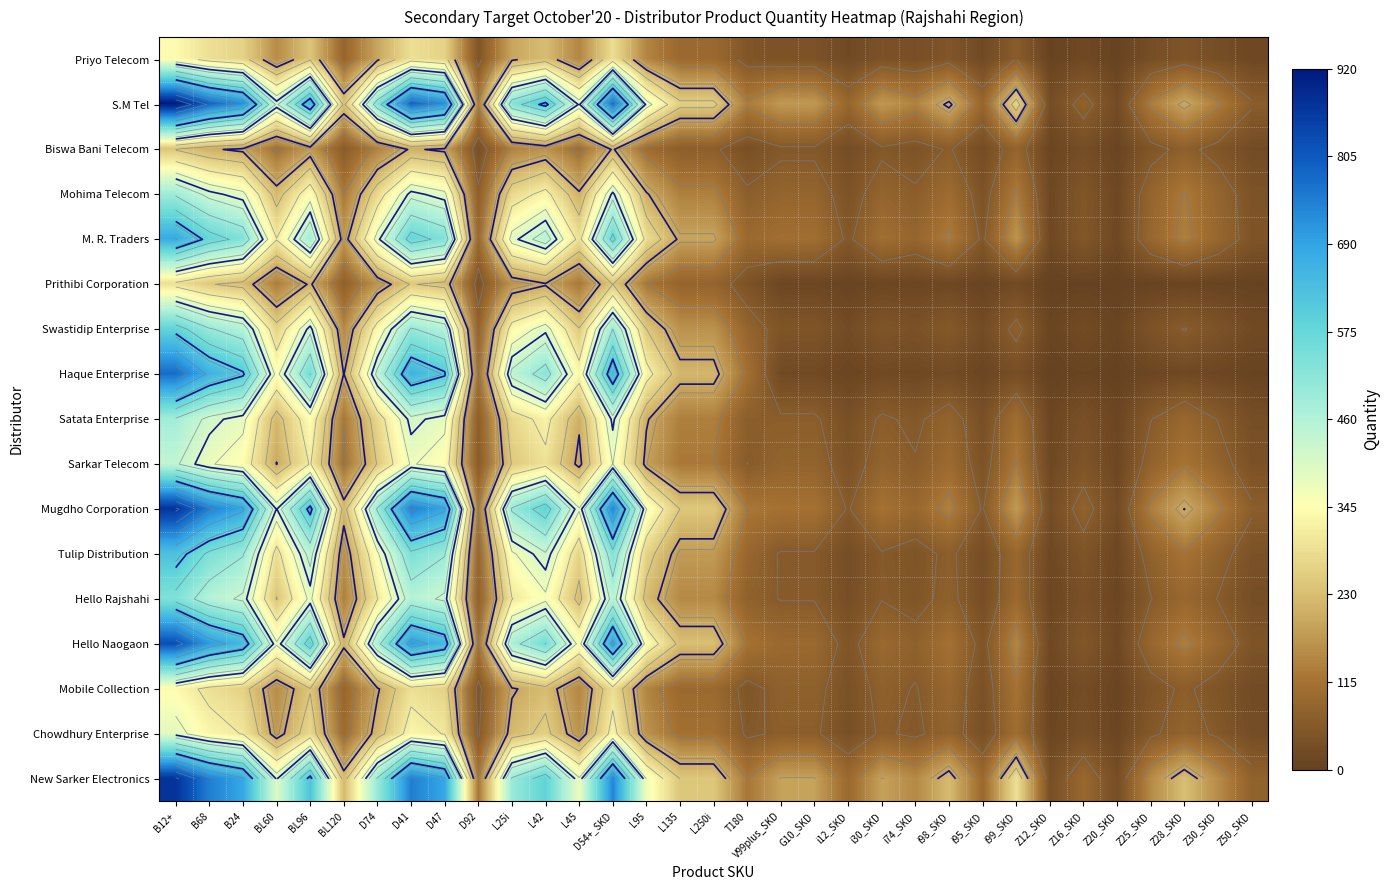

True or false: Hello Naogaon has a value of 29 at Z16_SKD.

False